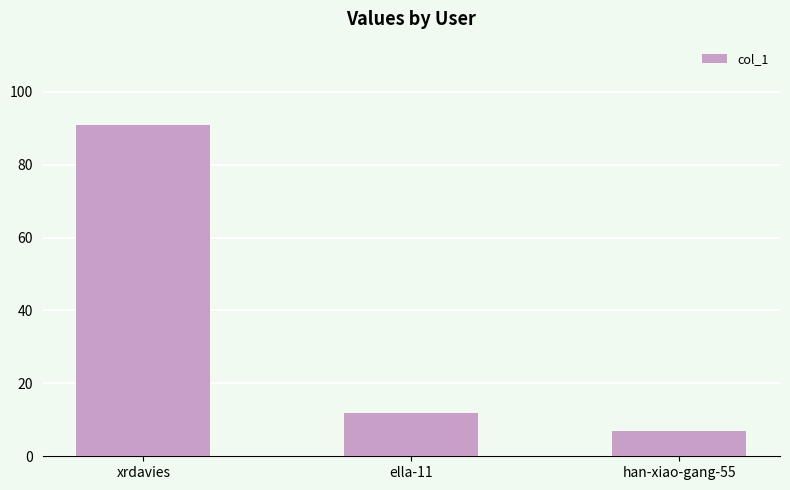

Where is the data nearest to the value 49?

ella-11